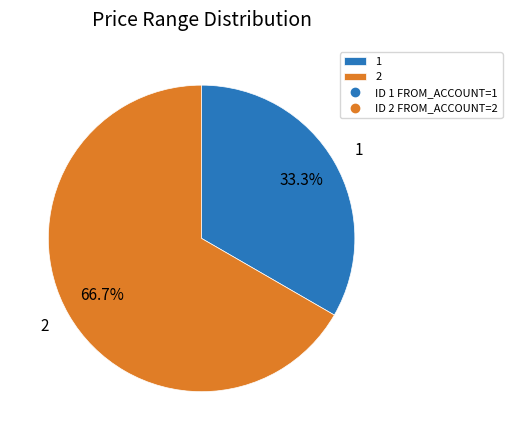

Rank the categories by value from lowest to highest.

1, 2